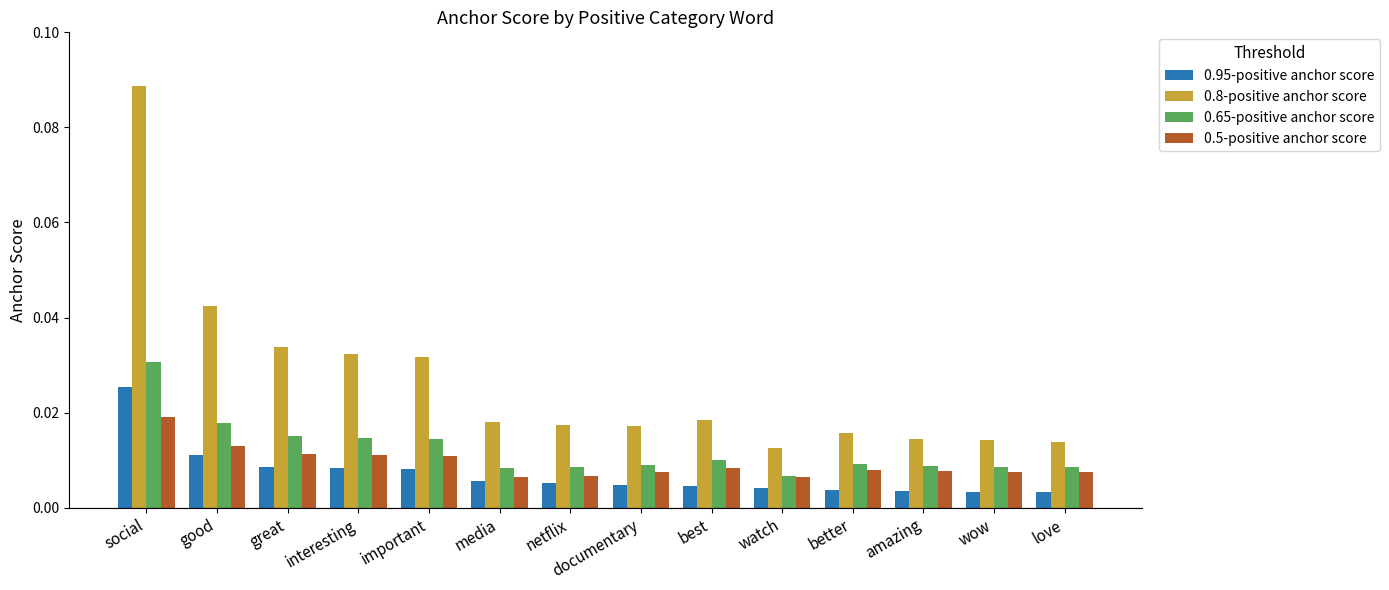

How many groups of bars are there?

14